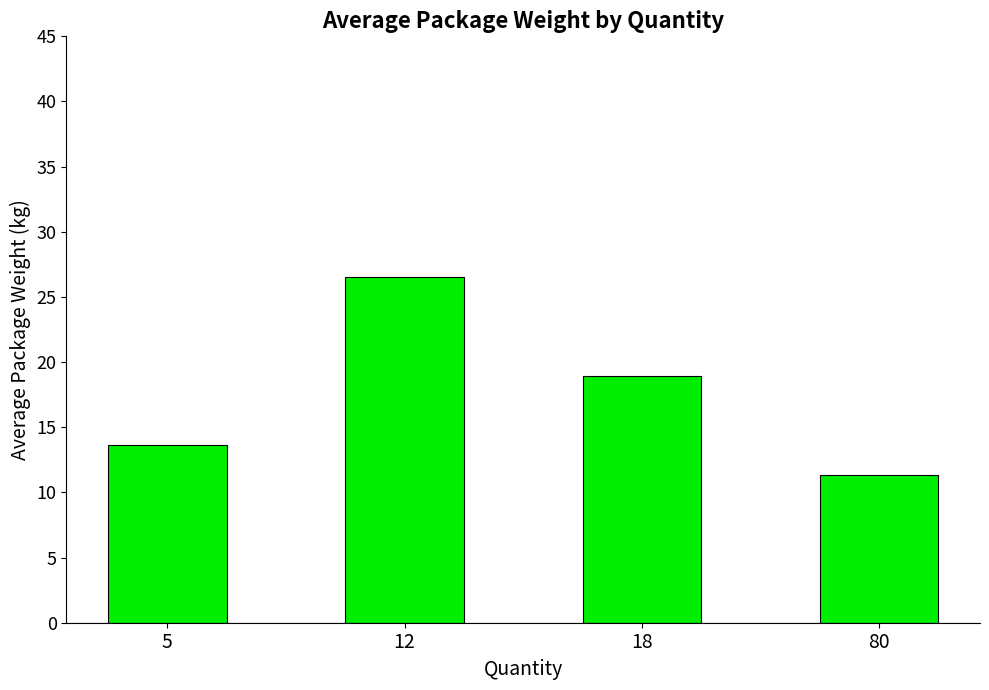

The value at 12 is 10.5. True or false?

False